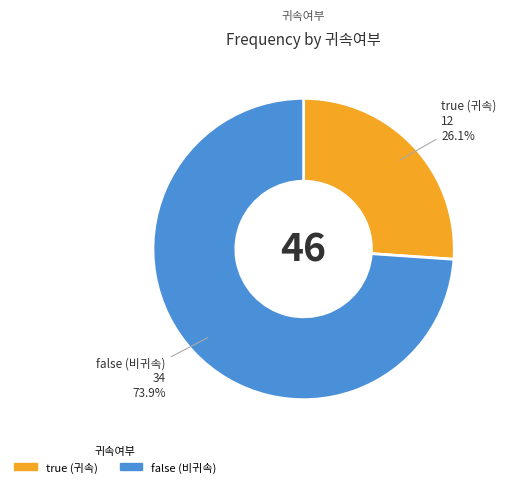

Does true account for over 50% of the chart?

No